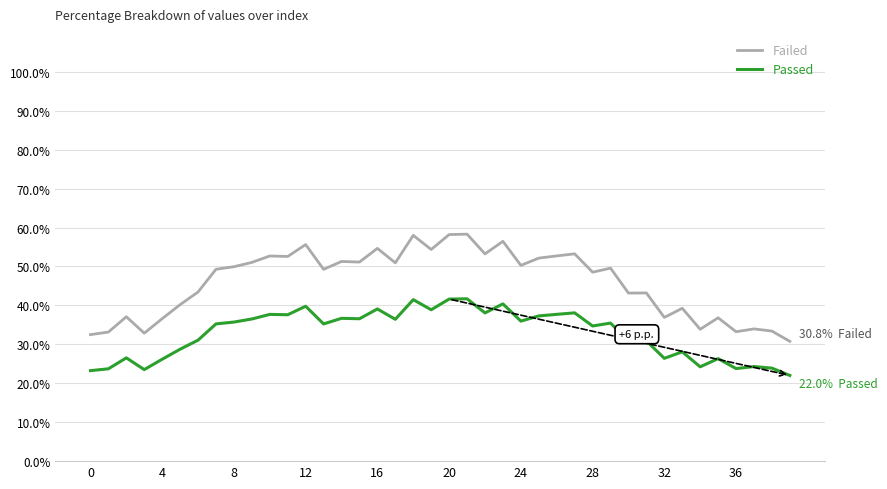

What is the sum of all Passed values?

1311.8